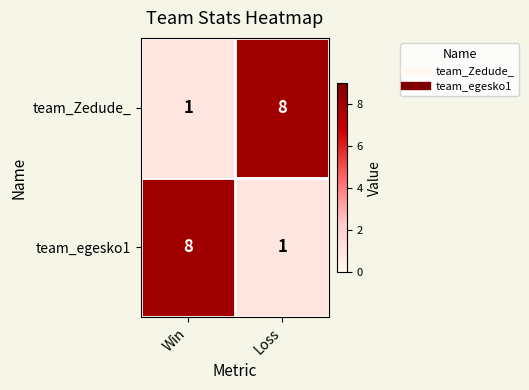

What is the spread (max minus min) of values at Loss?

7